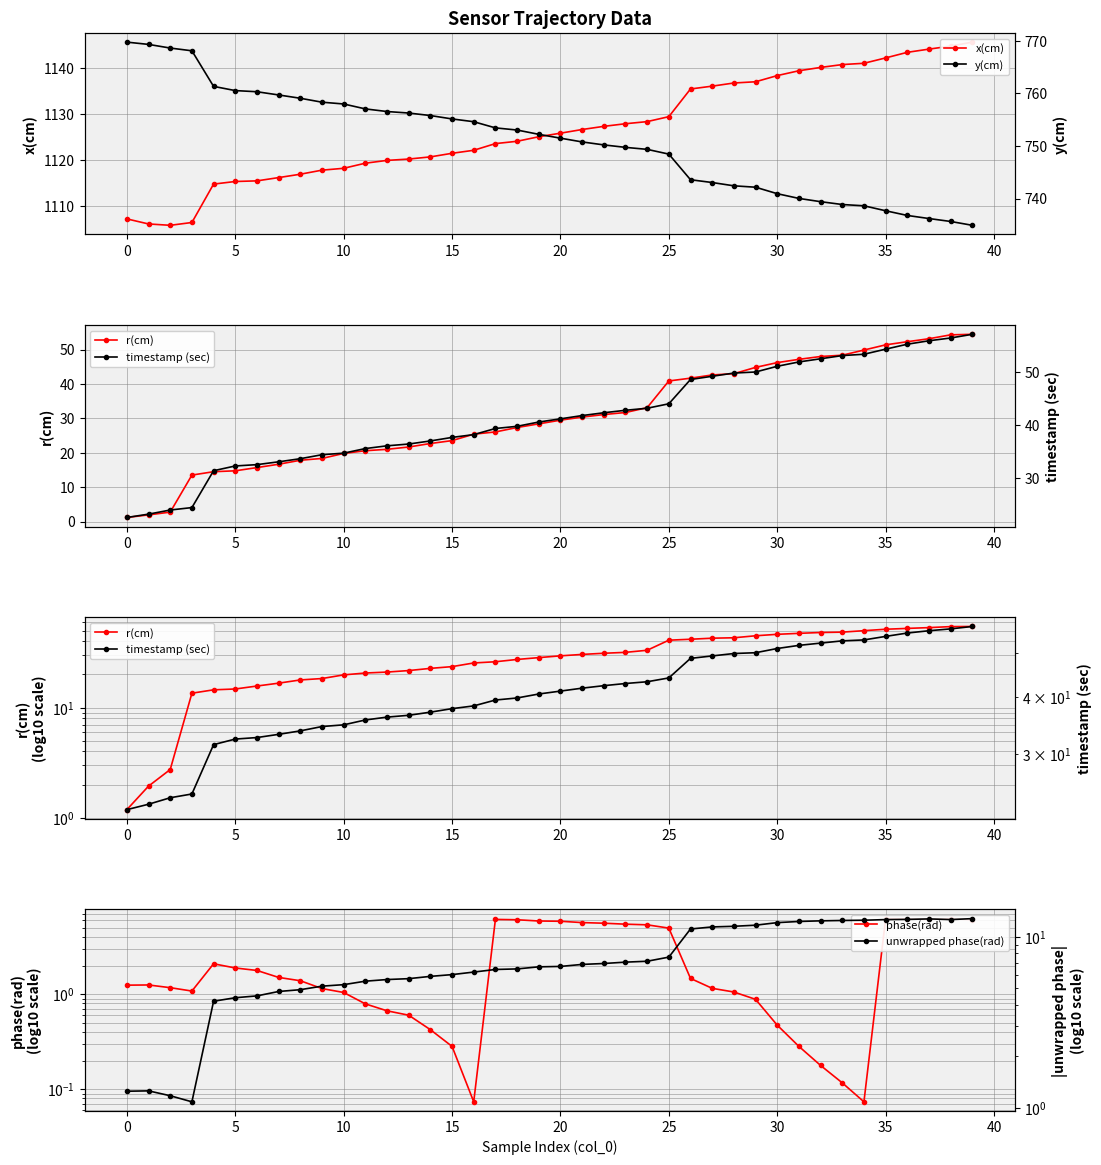

What is the label of the 11th point from the right?

29